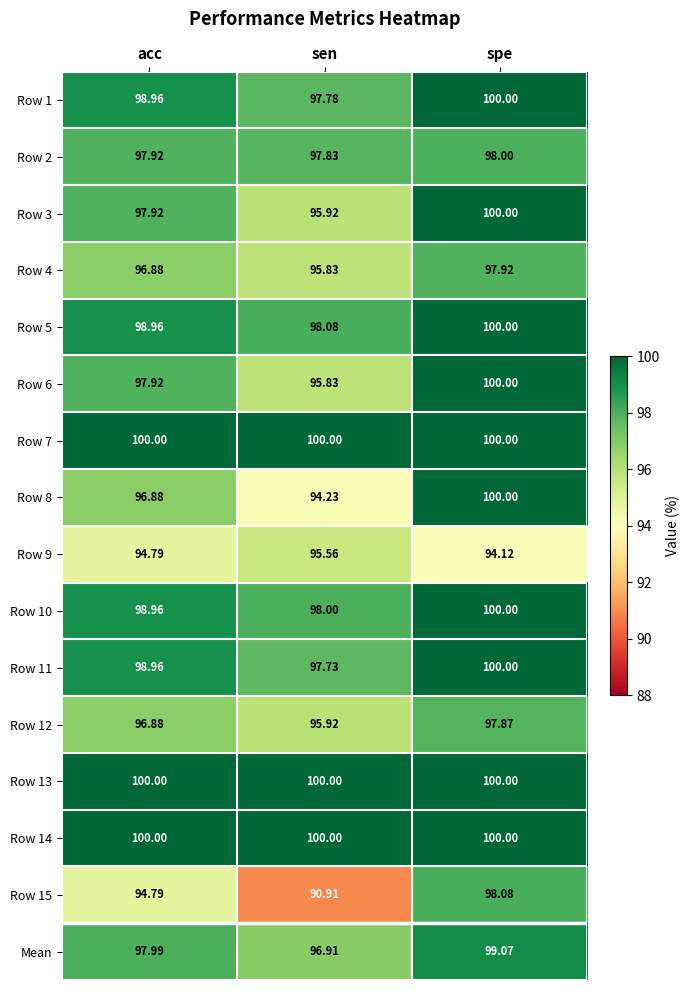

Rank the categories by Row 6 value from highest to lowest.

spe, acc, sen